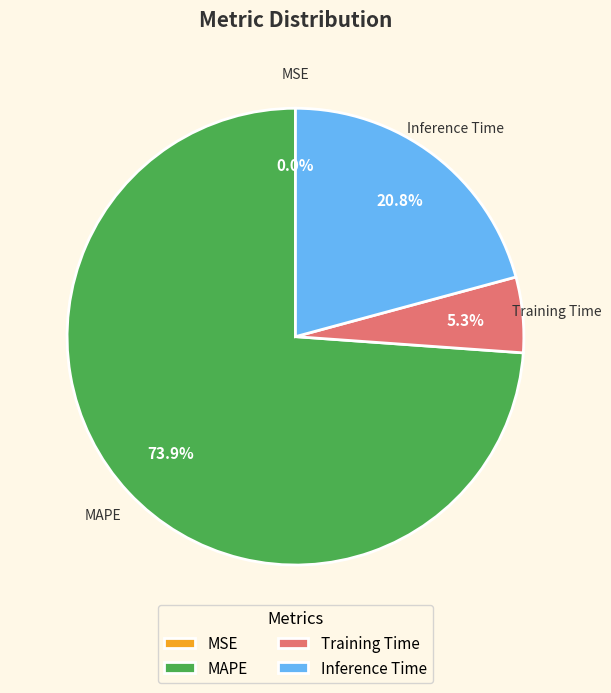

What is the largest slice in the pie chart?

MAPE